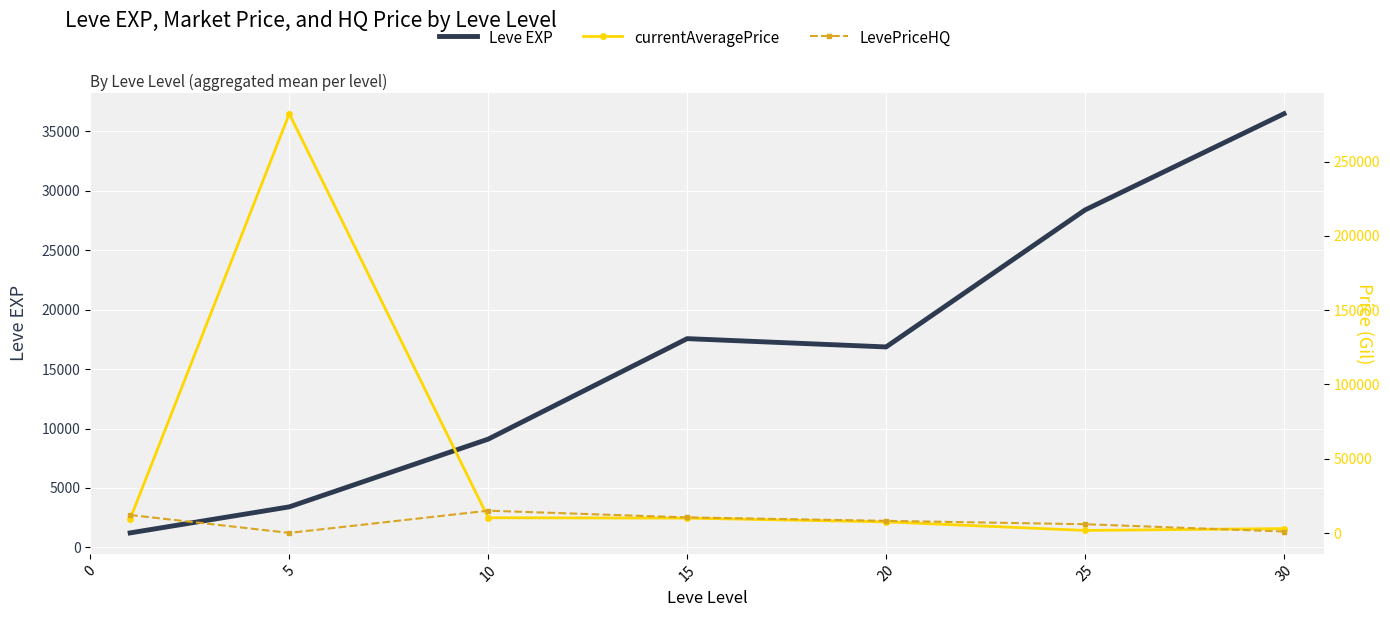

Reading right to left, list all the values displayed in this chart.

Leve EXP: 36492.5	28393.3	16865.0	17563.3	9106.7	3405.0	1213.3
currentAveragePrice: 2971.8	1735.2	7473.1	10036.9	10270.1	282191.3	9498.4
LevePriceHQ: 1004.4	5922.4	8182.4	10498.3	15025.9	70.0	12132.8